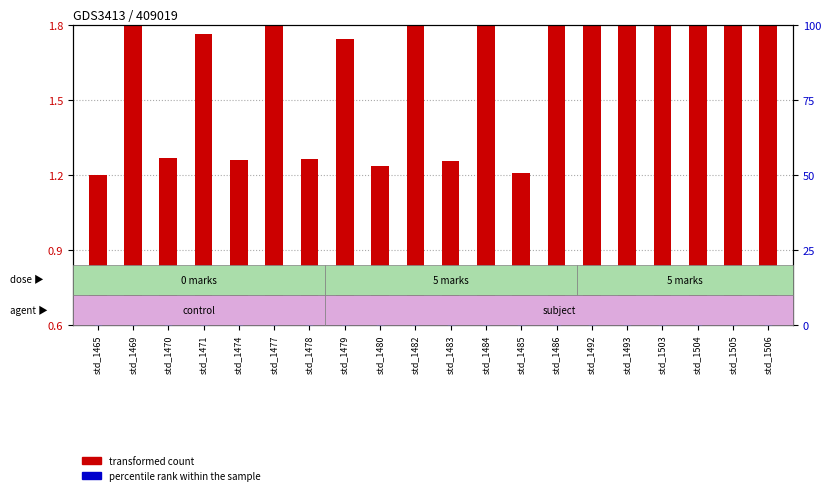

Which series reaches the minimum Y coordinate?

percentile rank within the sample